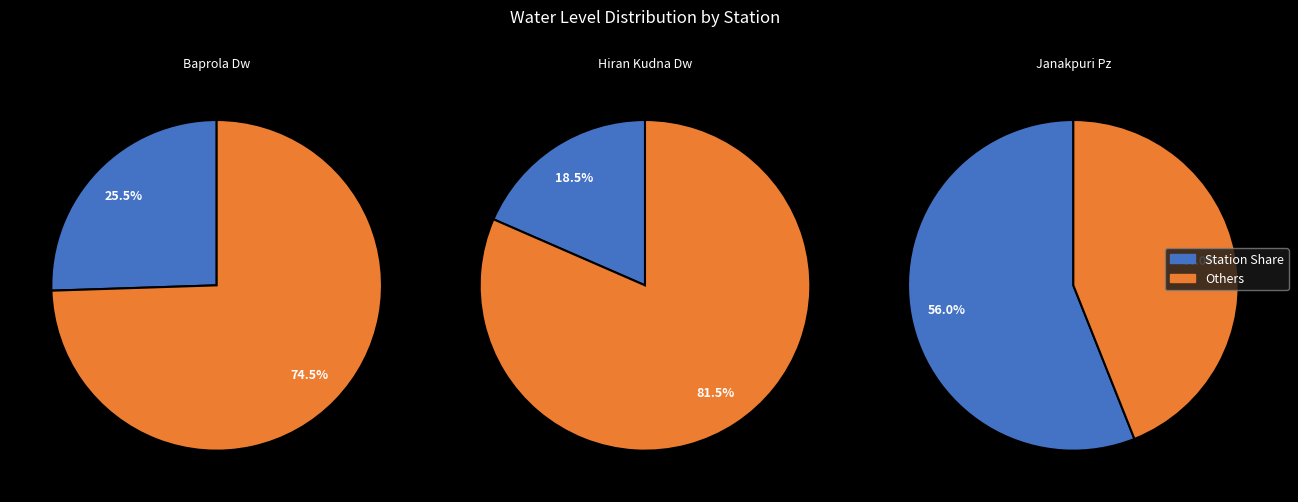

Is the sum of Hiran Kudna Dw and Baprola Dw greater than half?

No